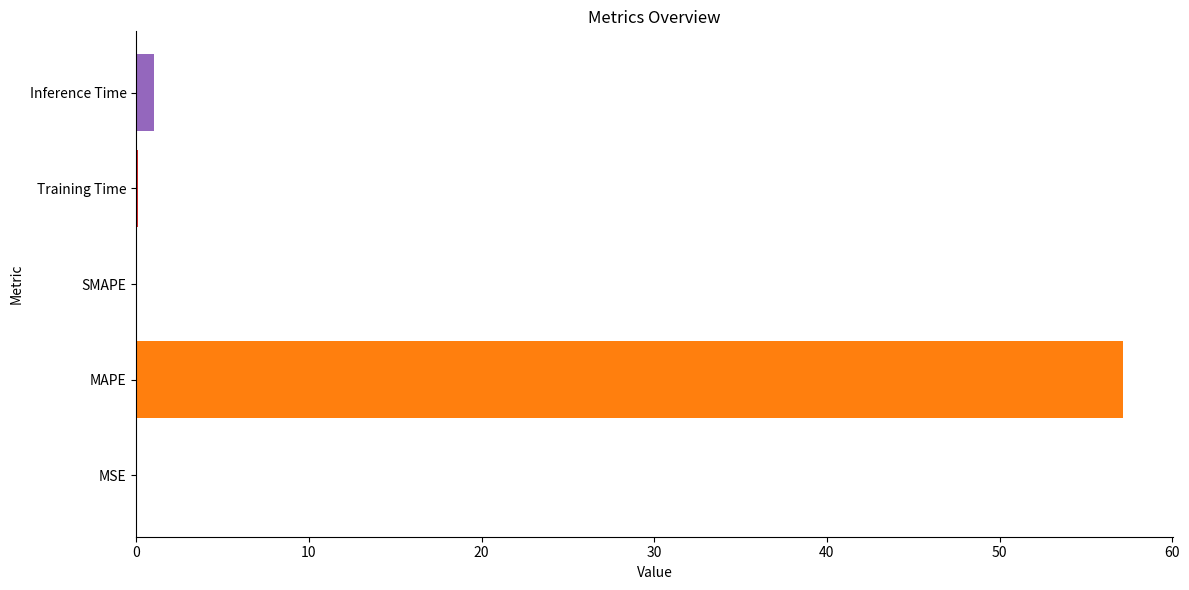

What is the average value?

11.7